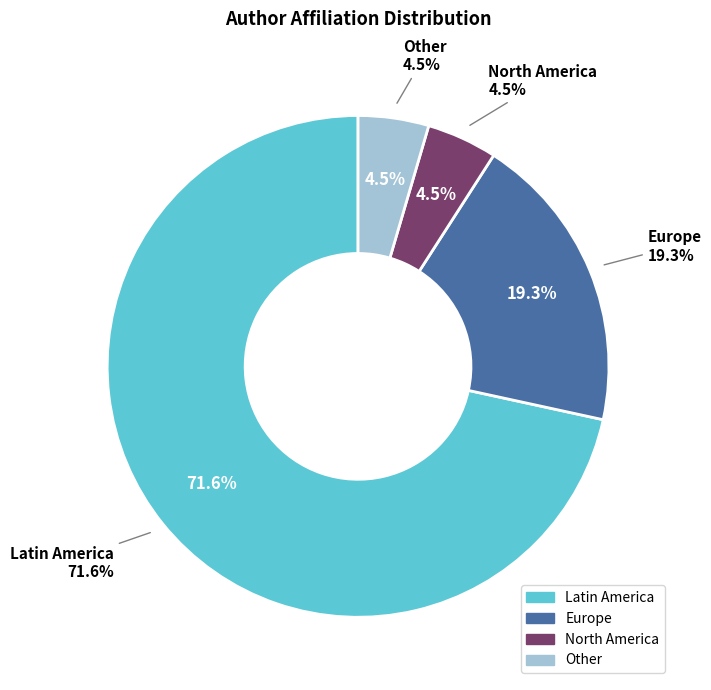

True or false: North America accounts for 1% of the total.

False